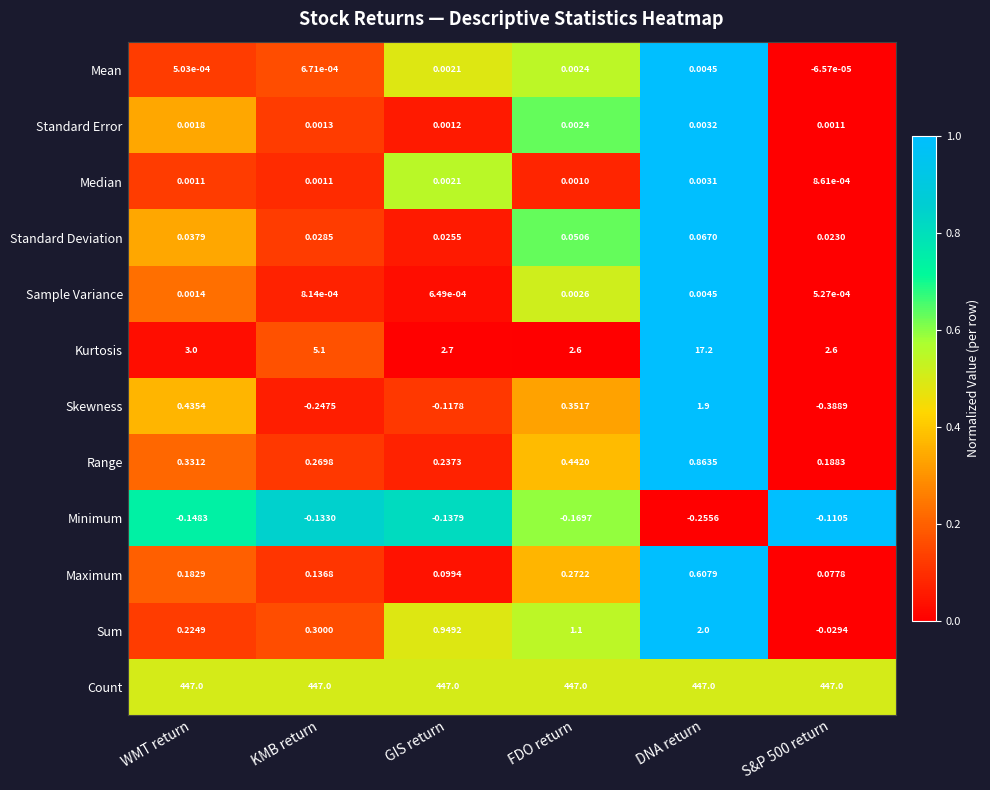

At which category does the chart reach its minimum across all series?

S&P 500 return